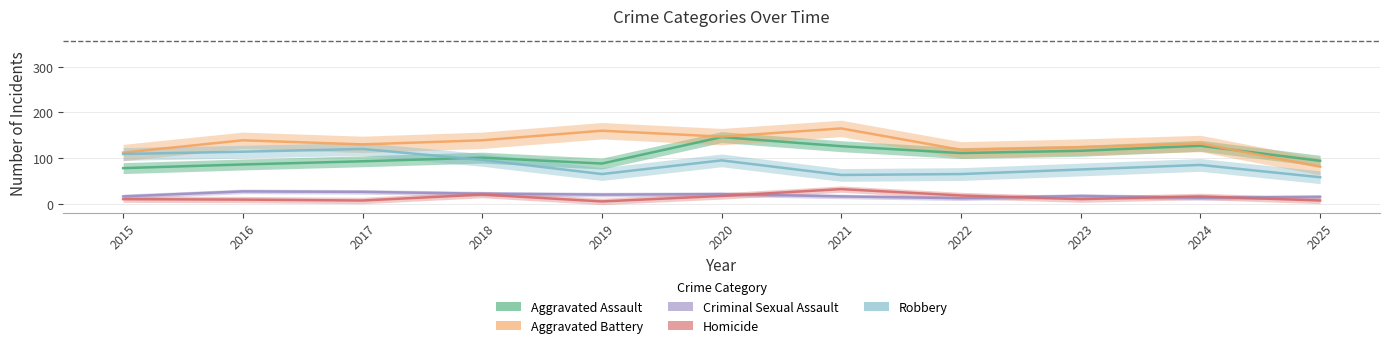

At which category does Aggravated Assault reach its first local valley?

2019